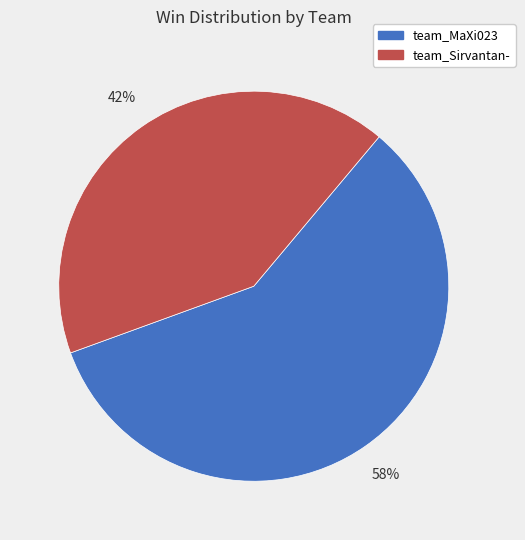

To the nearest percent, what is the combined percentage of team_Sirvantan- and team_MaXi023?

100%